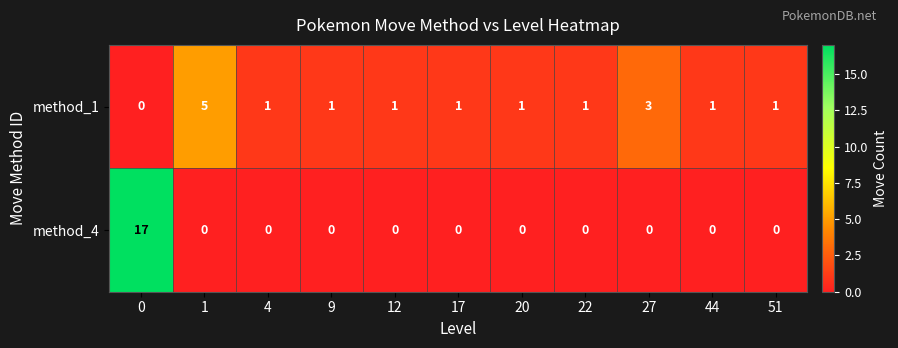

At how many categories does at least one series exceed 8?

1